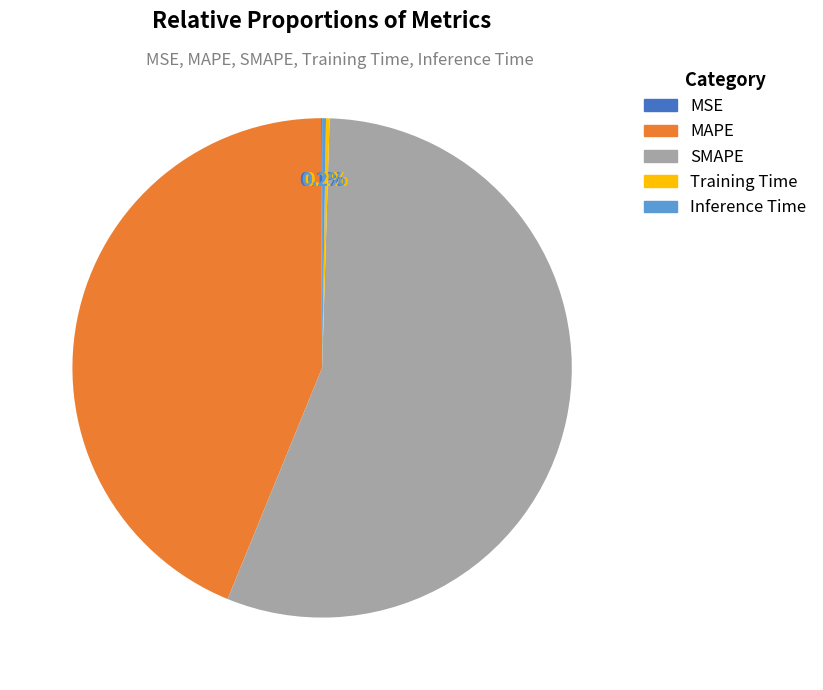

What percentage is NOT represented by MAPE?

56.2%